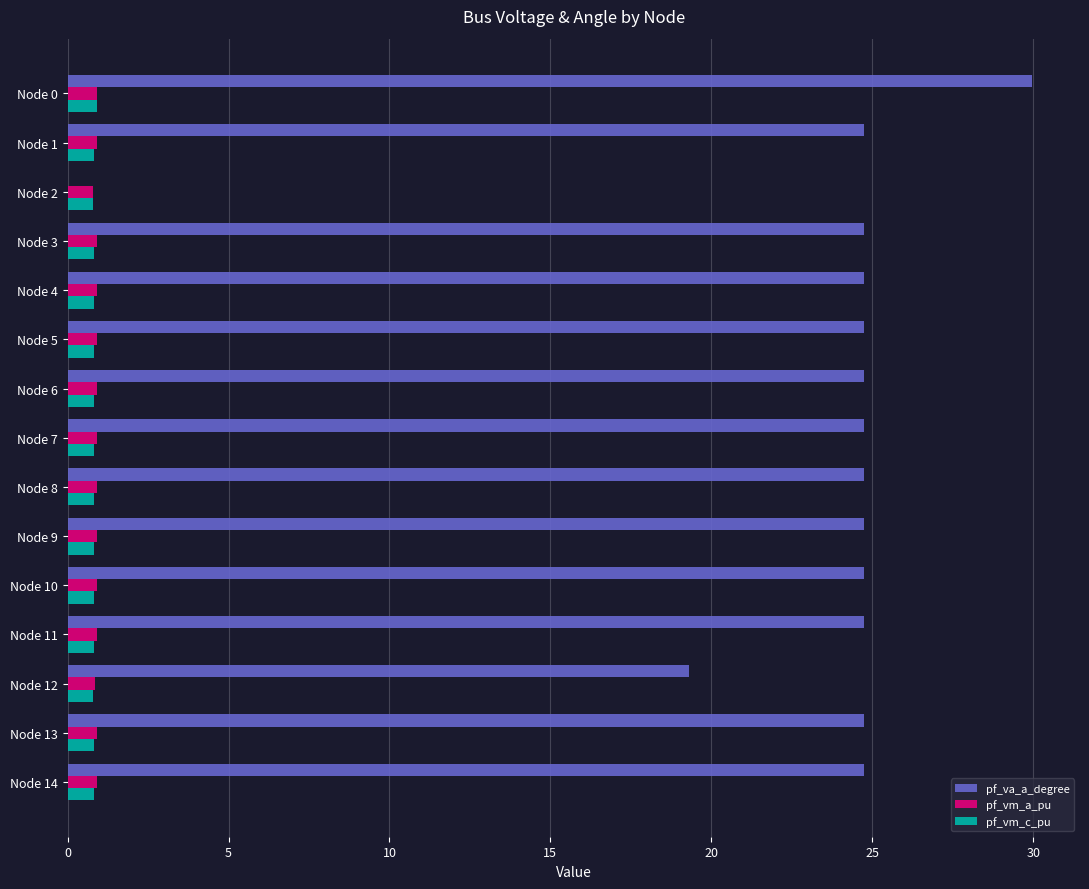

Where is pf_va_a_degree nearest to the value 14?

Node 12